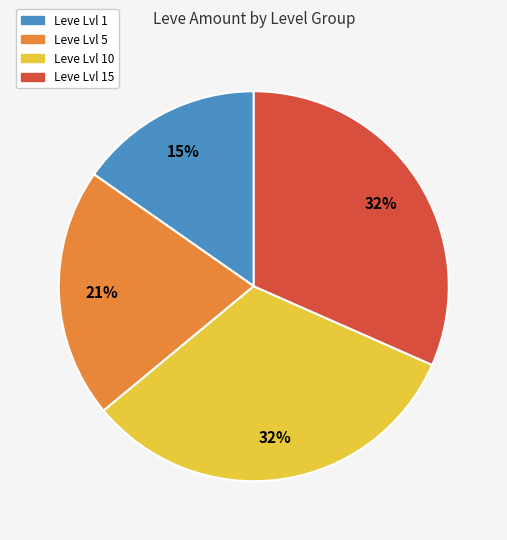

Is there any slice that represents more than half of the pie?

No